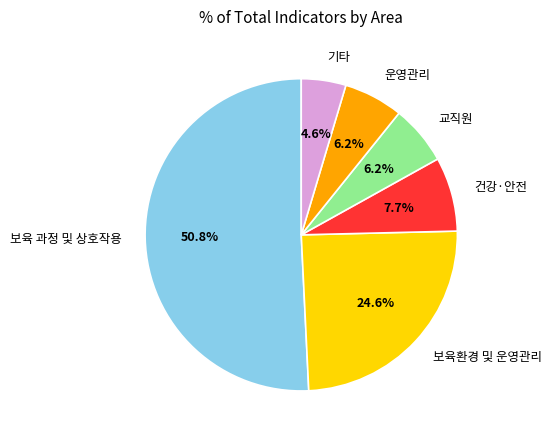

Does 기타 represent more than half of the total?

No